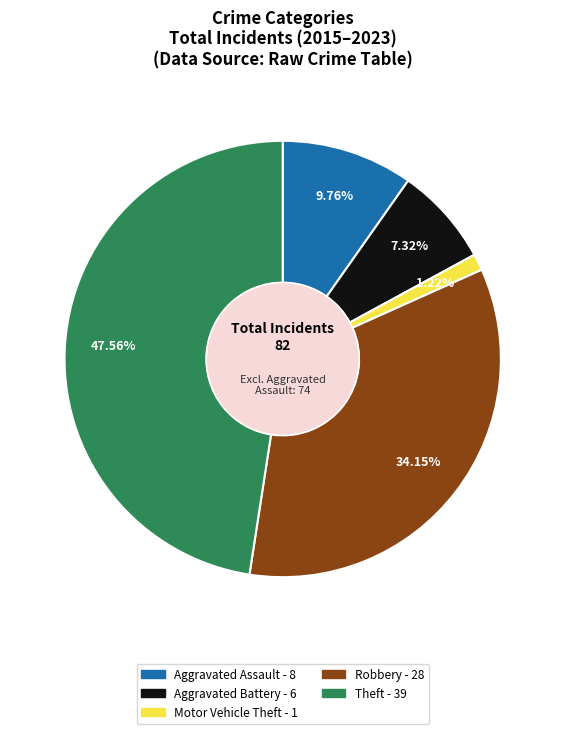

How many segments does this pie chart have?

5